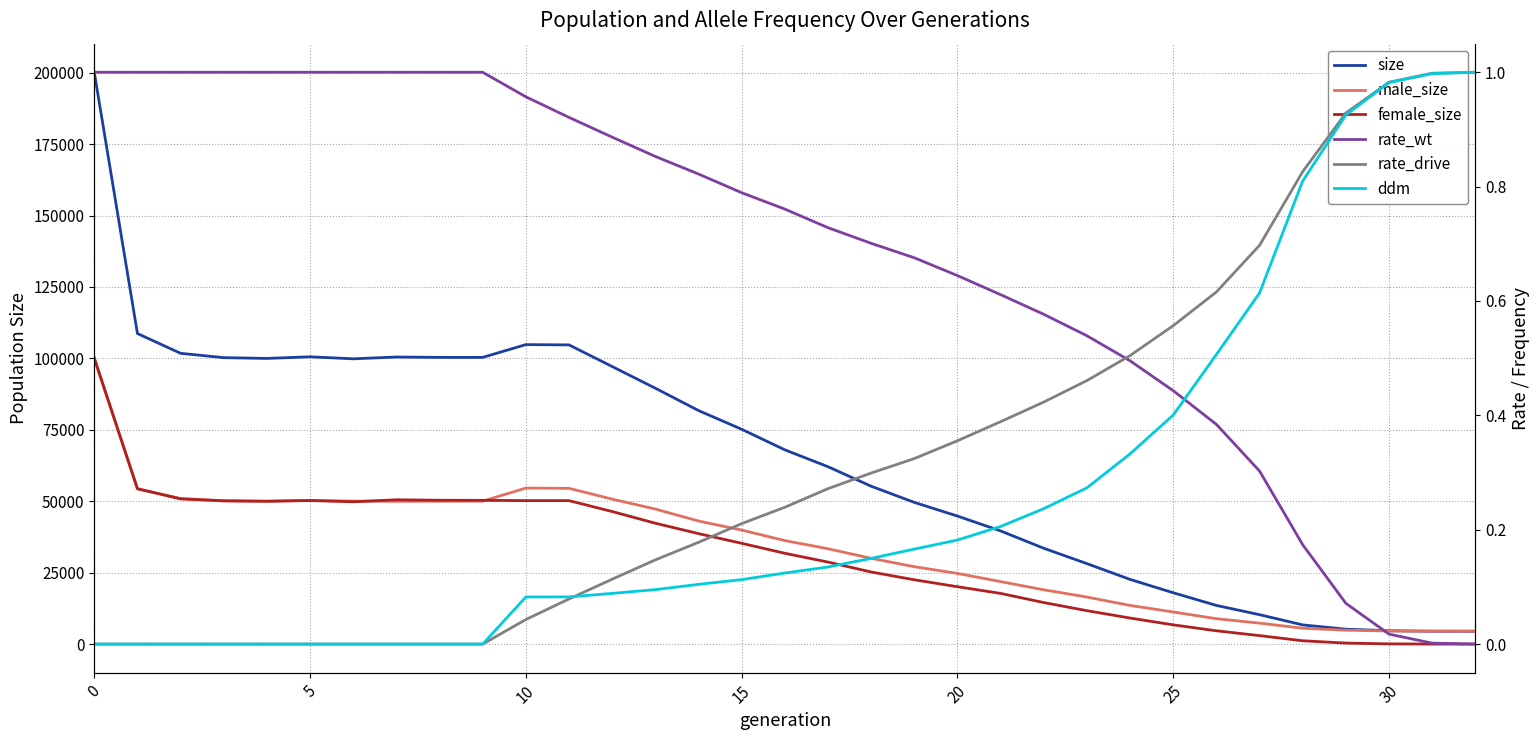

What is the label of the 4th point from the right?

29